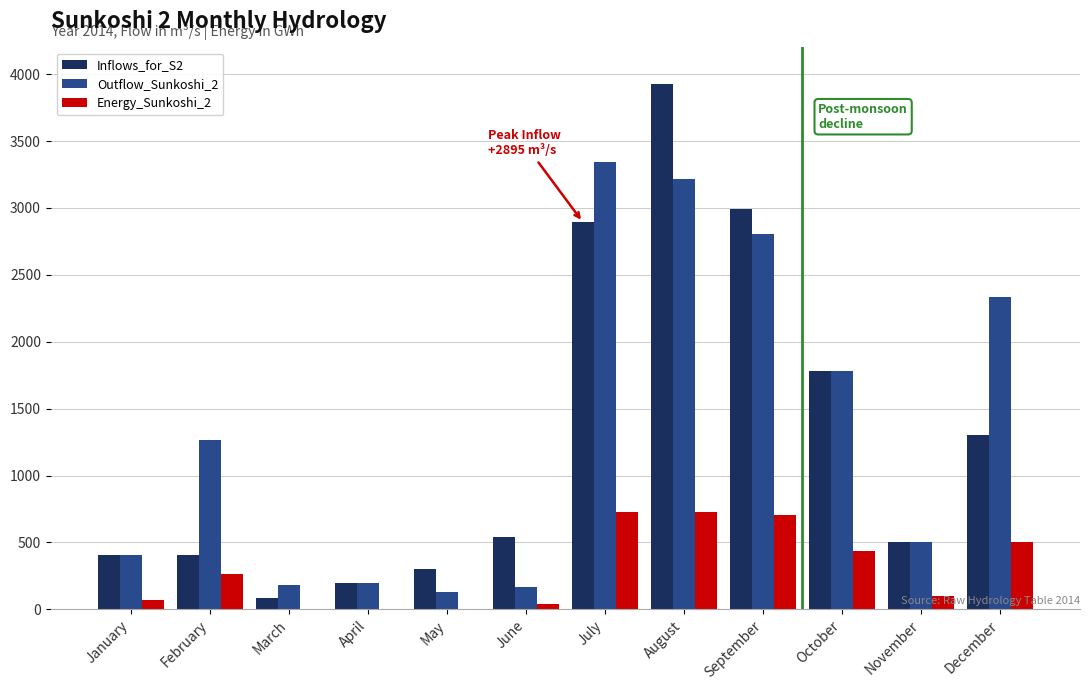

Is the value of Energy_Sunkoshi_2 at June greater than the value of Outflow_Sunkoshi_2 at December?

No